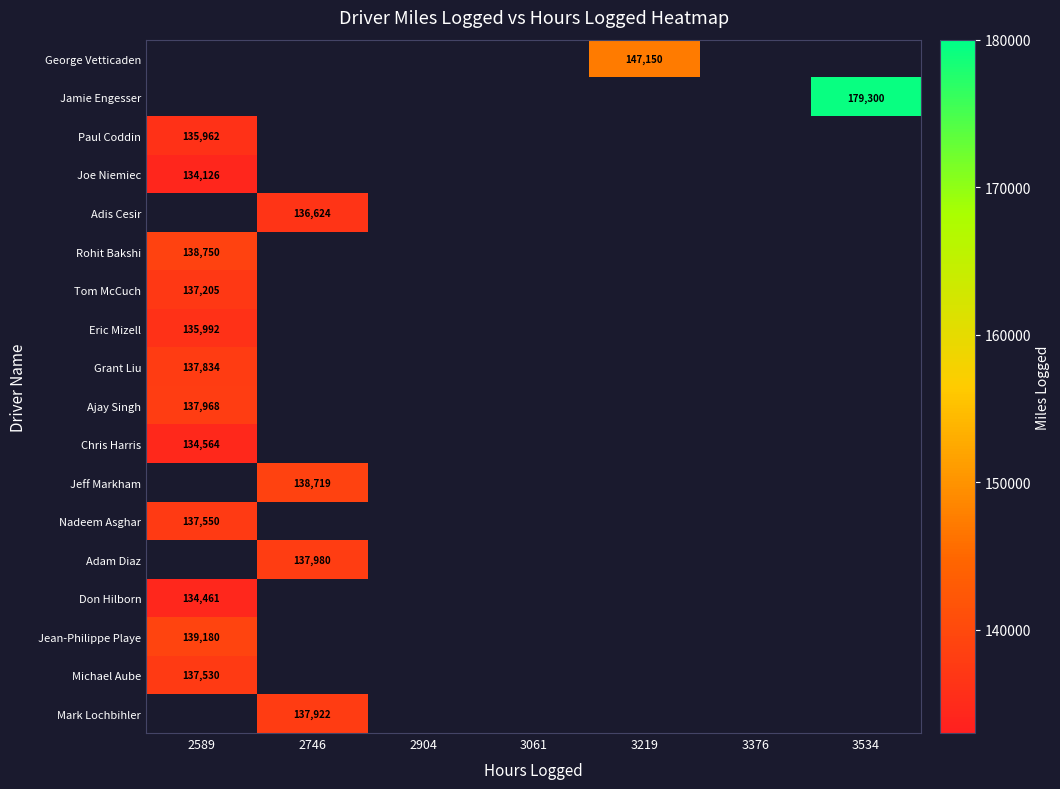

List the labels in order of Mark Lochbihler value, largest first.

2589, 2746, 2904, 3061, 3219, 3376, 3534